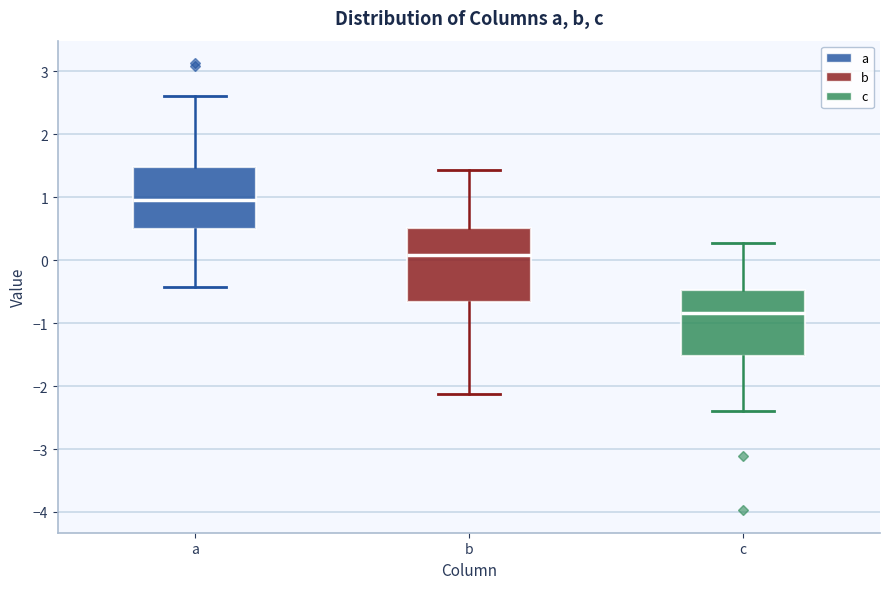

Comparing the boxes themselves (not the whiskers), which one is the tallest?

b